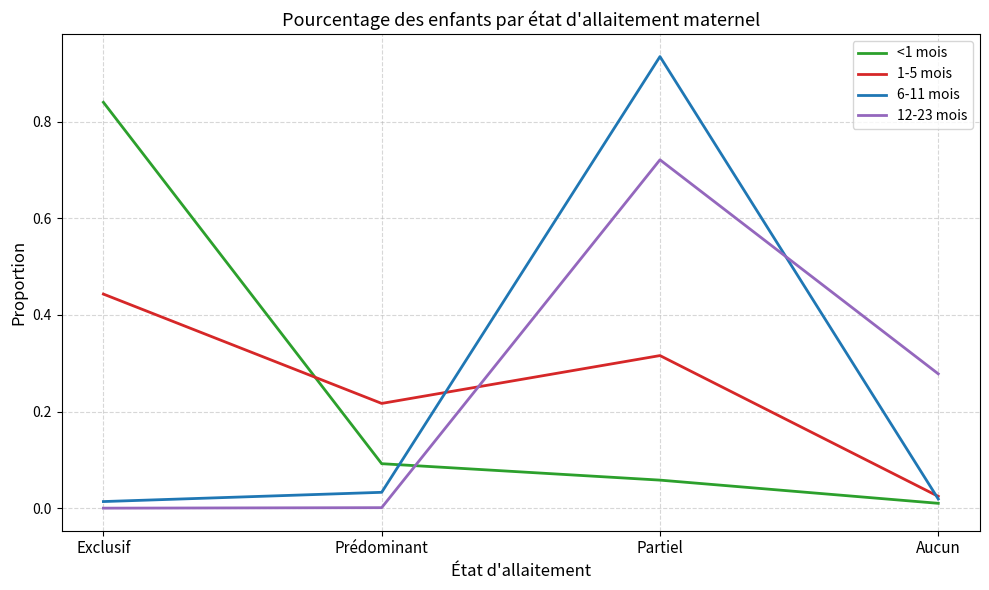

What are all the series names shown in the legend?

<1 mois, 1-5 mois, 6-11 mois, 12-23 mois